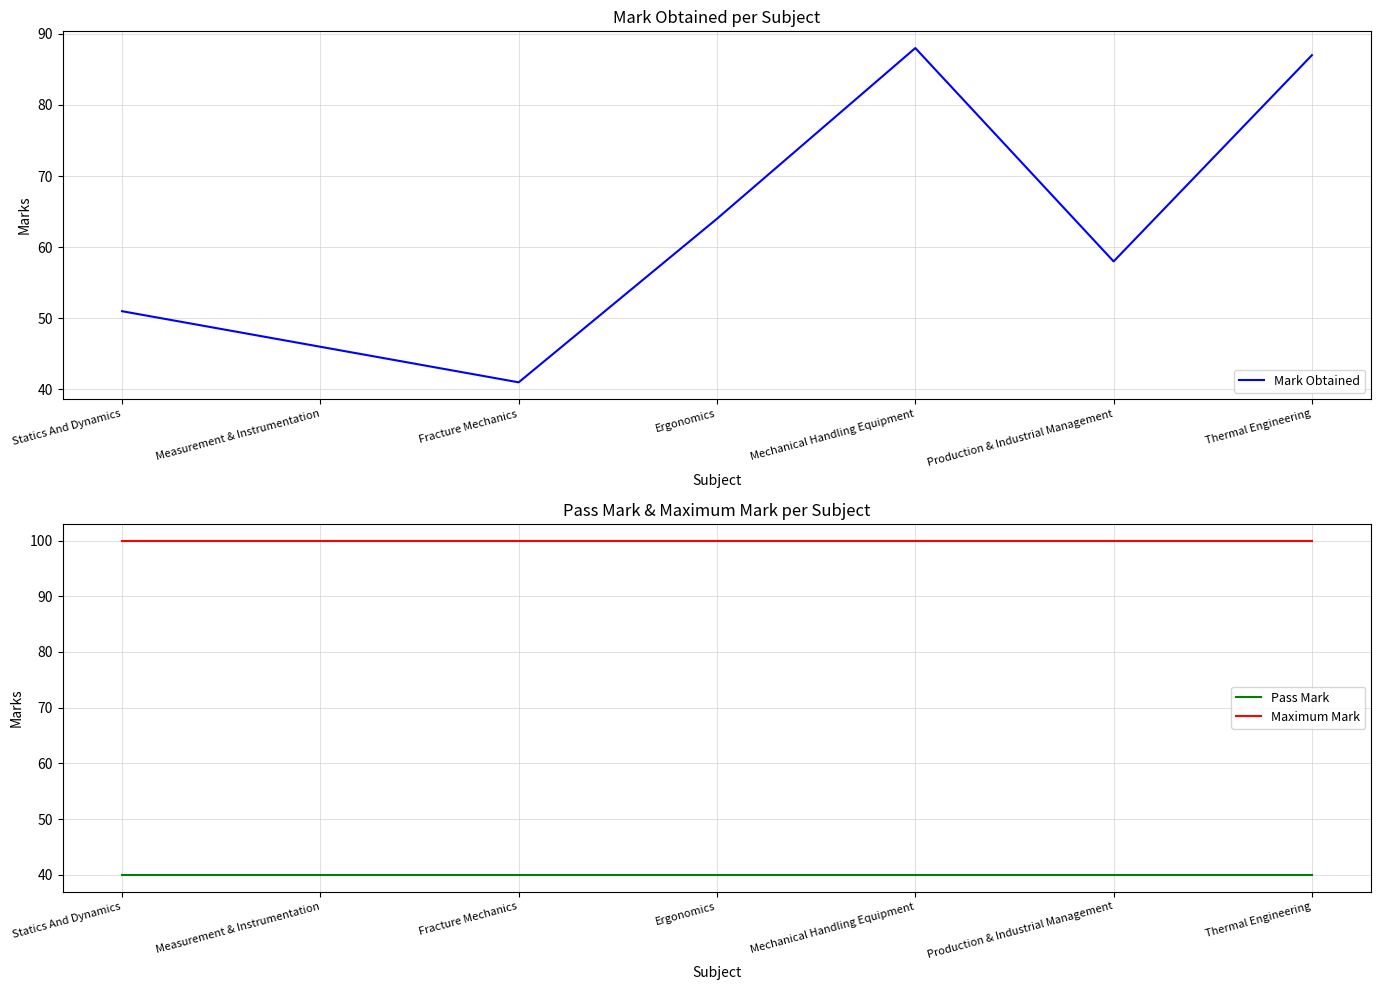

Reading left to right, transcribe all the data shown in this chart.

Mark Obtained: Statics And Dynamics=51	Measurement & Instrumentation=46	Fracture Mechanics=41	Ergonomics=64	Mechanical Handling Equipment=88	Production & Industrial Management=58	Thermal Engineering=87
Pass Mark: Statics And Dynamics=40	Measurement & Instrumentation=40	Fracture Mechanics=40	Ergonomics=40	Mechanical Handling Equipment=40	Production & Industrial Management=40	Thermal Engineering=40
Maximum Mark: Statics And Dynamics=100	Measurement & Instrumentation=100	Fracture Mechanics=100	Ergonomics=100	Mechanical Handling Equipment=100	Production & Industrial Management=100	Thermal Engineering=100